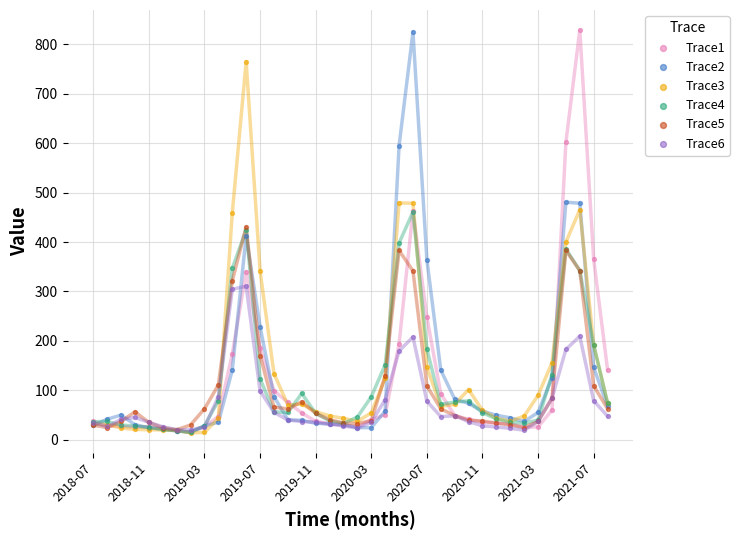

Which series contains the lowest Y value?

Trace3